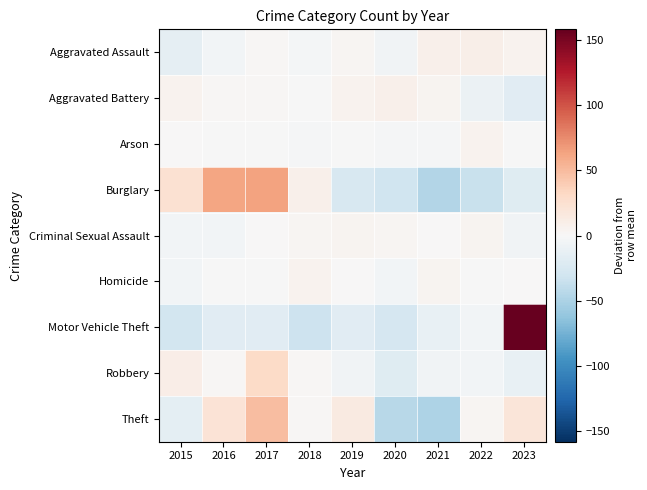

Which category has the highest value across all series?

2023